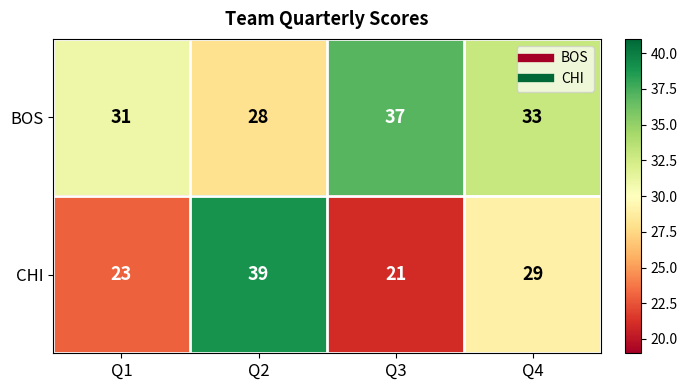

True or false: BOS has a value of 15 at Q1.

False